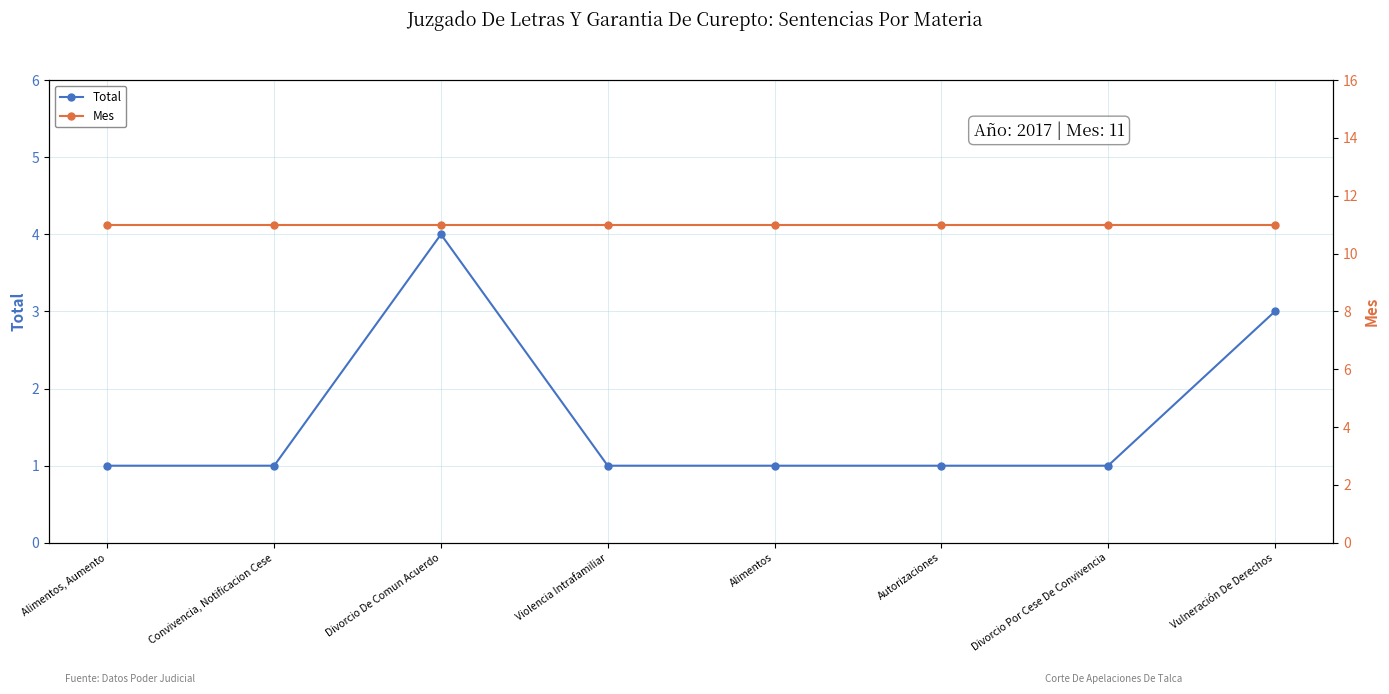

Rank the series by their average value, from highest to lowest.

Mes, Total